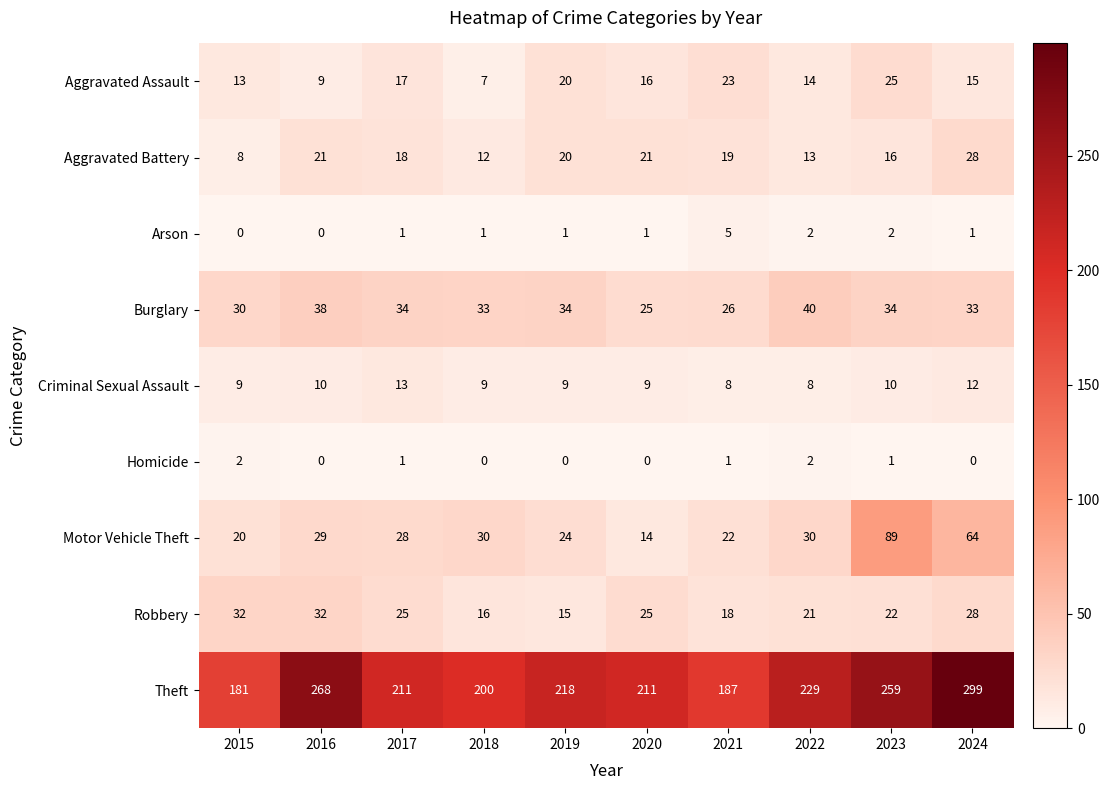

What is the difference between the Robbery values at 2016 and 2023?

10